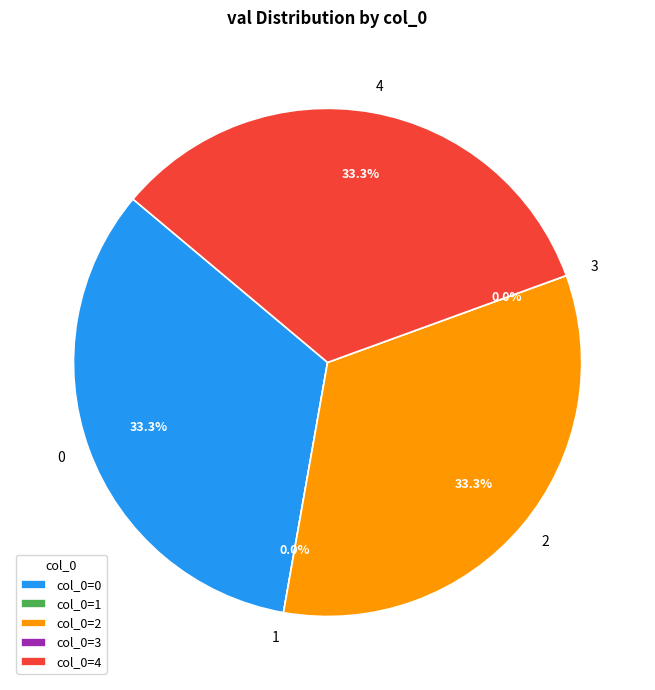

What is the change in value from 0 to 3?

-100